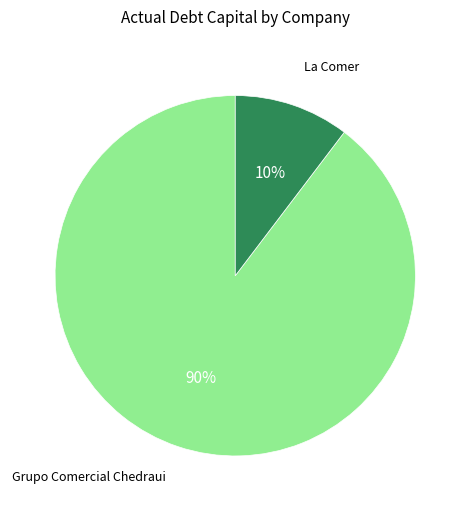

To the nearest percent, what is the average slice percentage?

50%